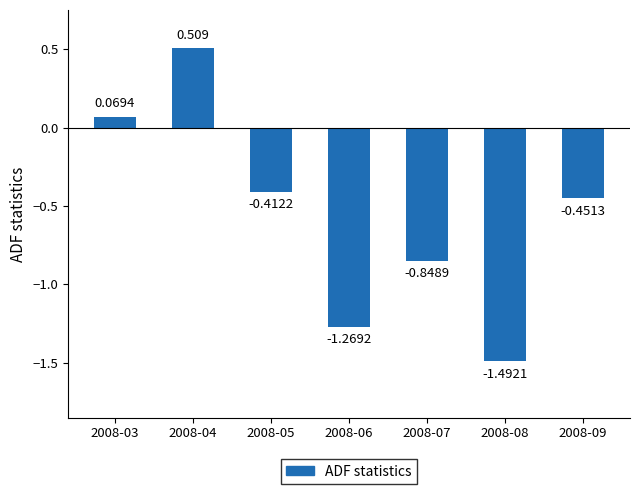

Is it true that the value at 2008-05 is -0.4?

True